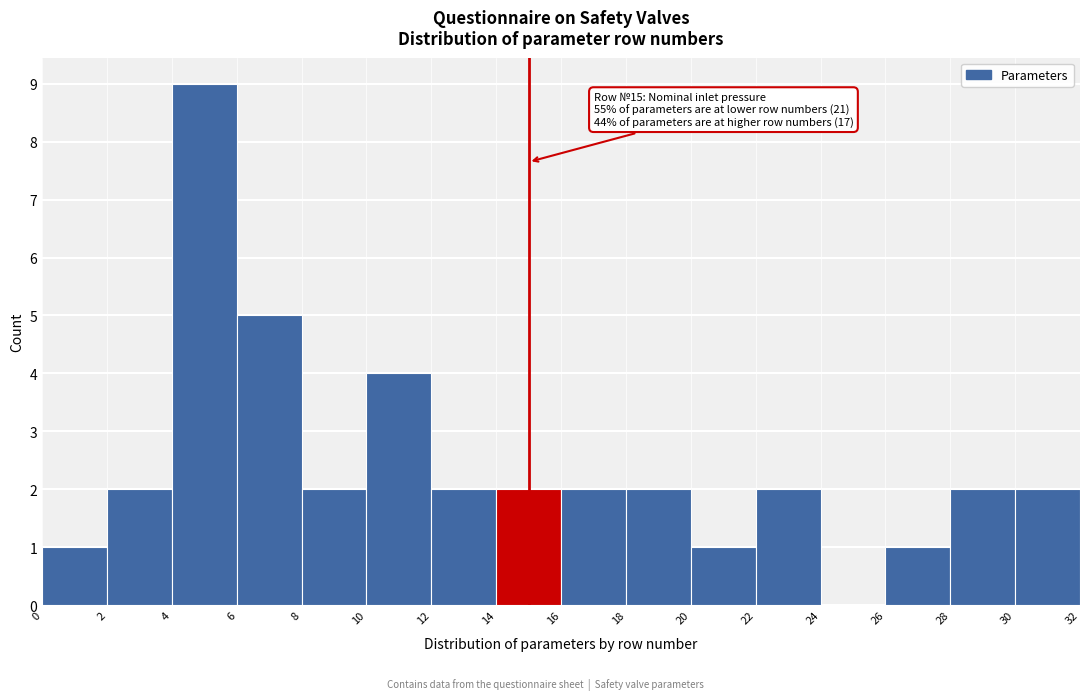

Which range on the x-axis has the tallest bar?

4 to 6